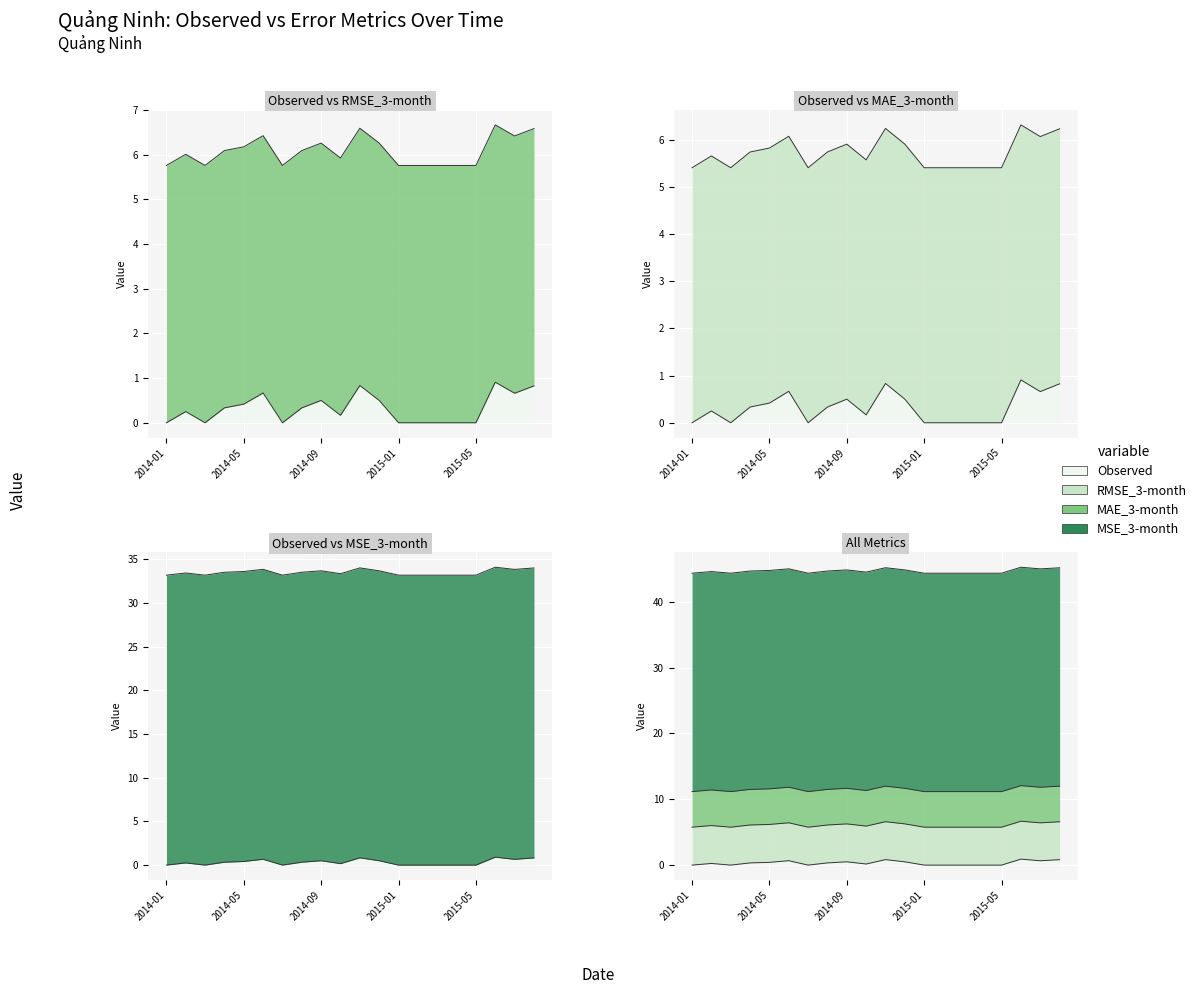

Reading left to right, transcribe all the data shown in this chart.

Observed: 0.0	0.3	0.0	0.3	0.4	0.7	0.0	0.3	0.5	0.2	0.8	0.5	0.0	0.0	0.0	0.0	0.0	0.9	0.7	0.8
RMSE_3-month: 5.8	5.8	5.8	5.8	5.8	5.8	5.8	5.8	5.8	5.8	5.8	5.8	5.8	5.8	5.8	5.8	5.8	5.8	5.8	5.8
MAE_3-month: 5.4	5.4	5.4	5.4	5.4	5.4	5.4	5.4	5.4	5.4	5.4	5.4	5.4	5.4	5.4	5.4	5.4	5.4	5.4	5.4
MSE_3-month: 33.2	33.2	33.2	33.2	33.2	33.2	33.2	33.2	33.2	33.2	33.2	33.2	33.2	33.2	33.2	33.2	33.2	33.2	33.2	33.2